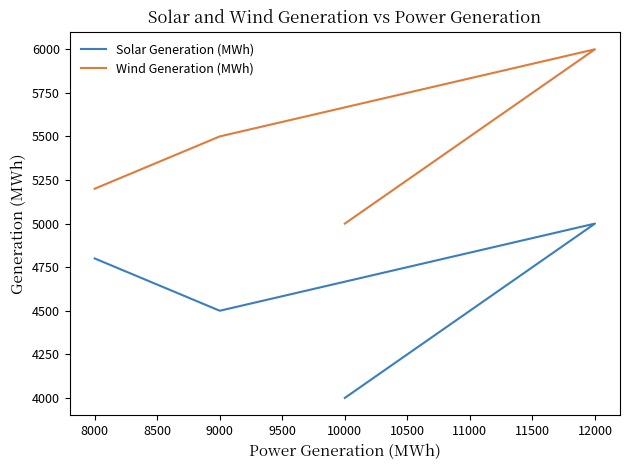

What are all the series names shown in the legend?

Solar Generation (MWh), Wind Generation (MWh)